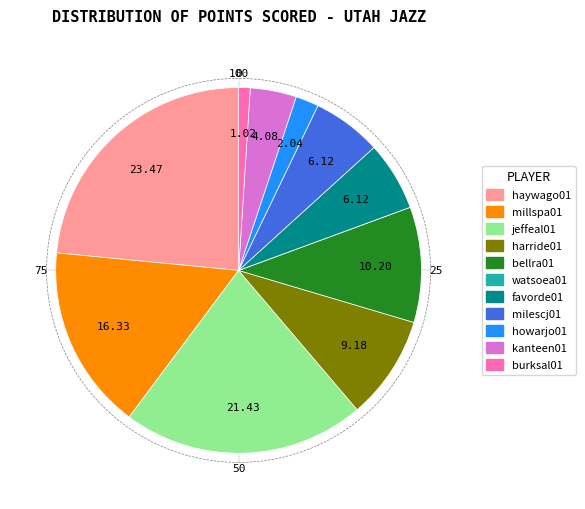

Do harride01 and haywago01 together represent more than half of the pie?

No